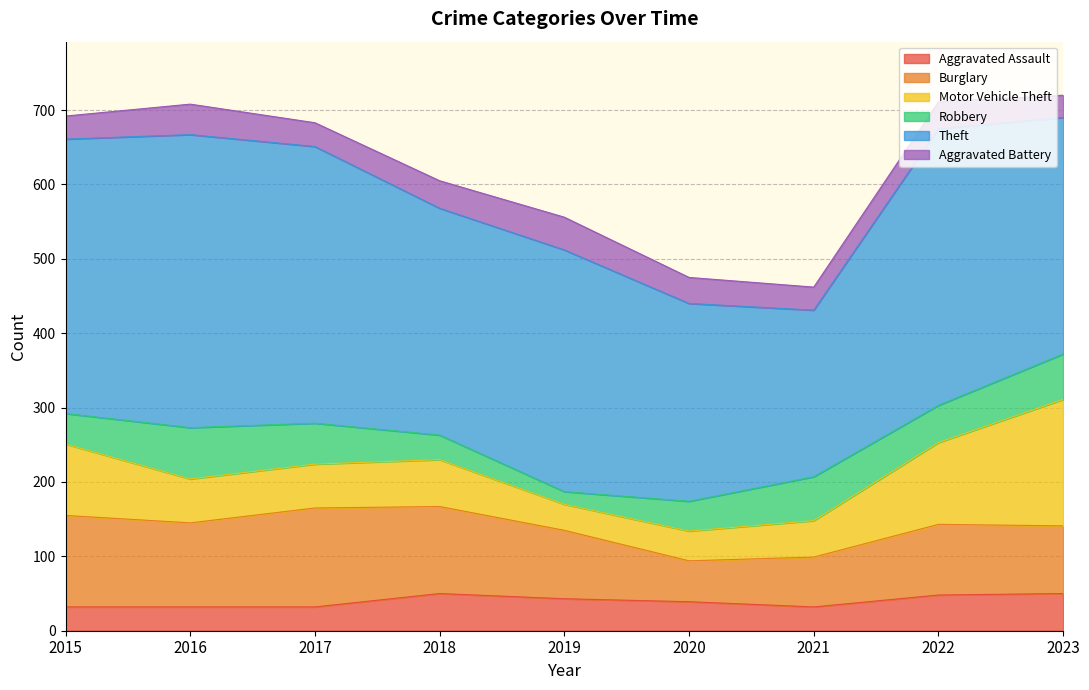

What is the total value across all series at 2023?

720